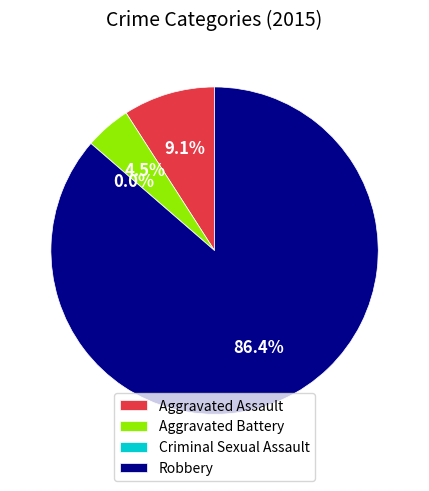

To the nearest percent, what is the difference between the Criminal Sexual Assault and Aggravated Battery slice percentages?

5%